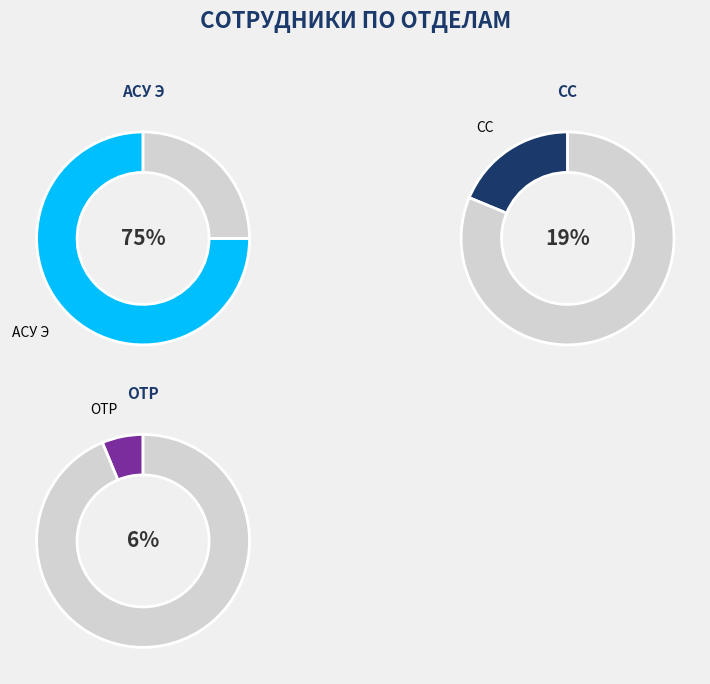

How much of the chart is everything except СС?

81.2%